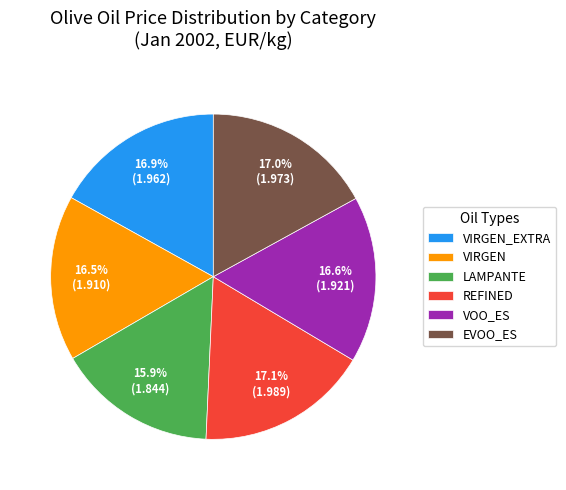

Combined, do EVOO_ES and VIRGEN account for over 50%?

No